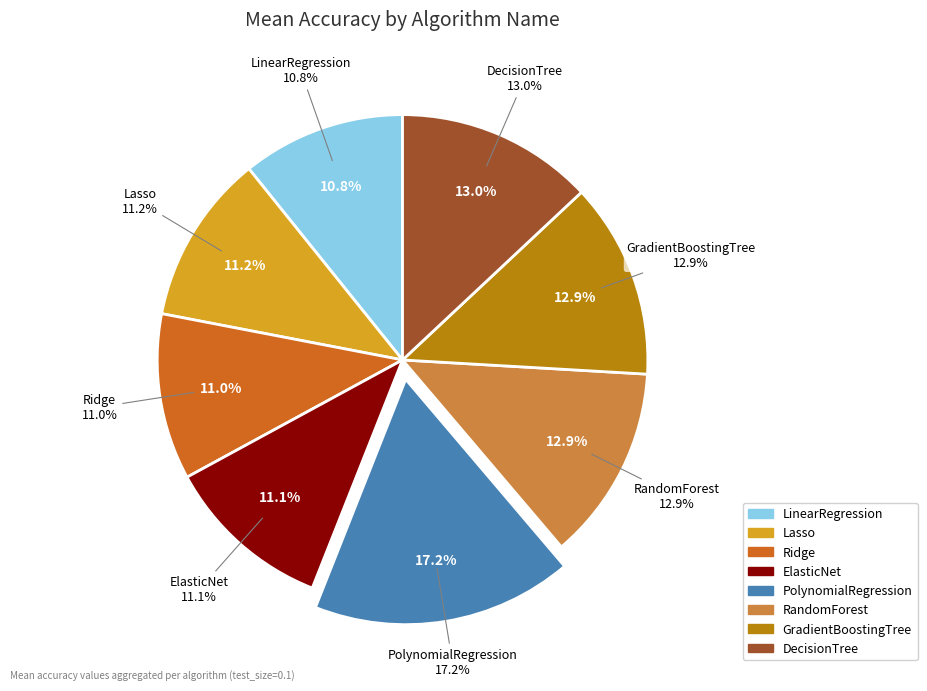

Count the number of slices in the pie.

8